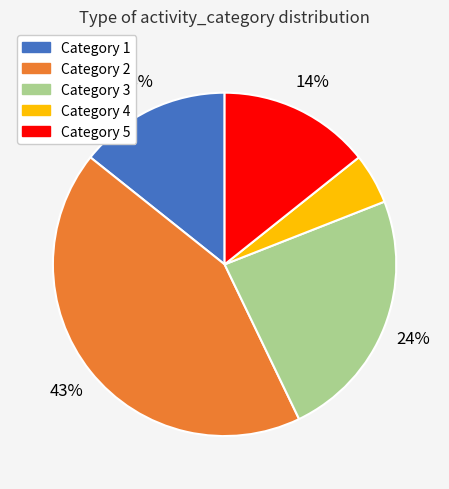

Is there any slice that represents more than half of the pie?

No